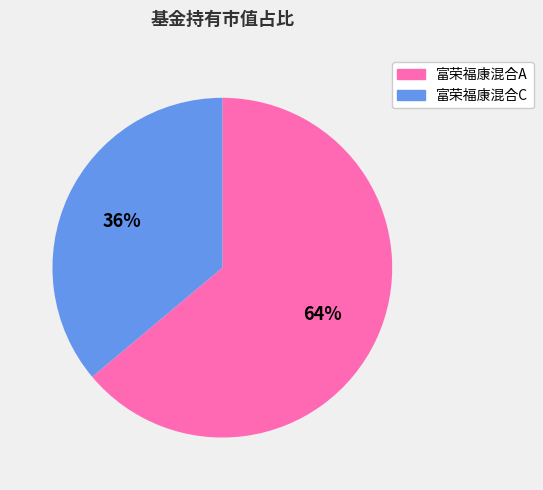

How many slices are in this pie chart?

2